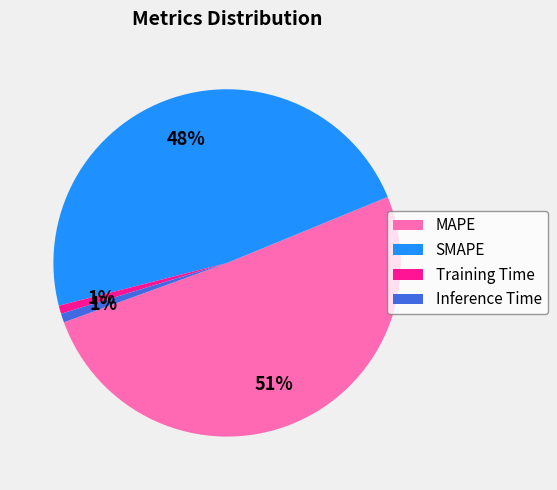

How many slices are in this pie chart?

4